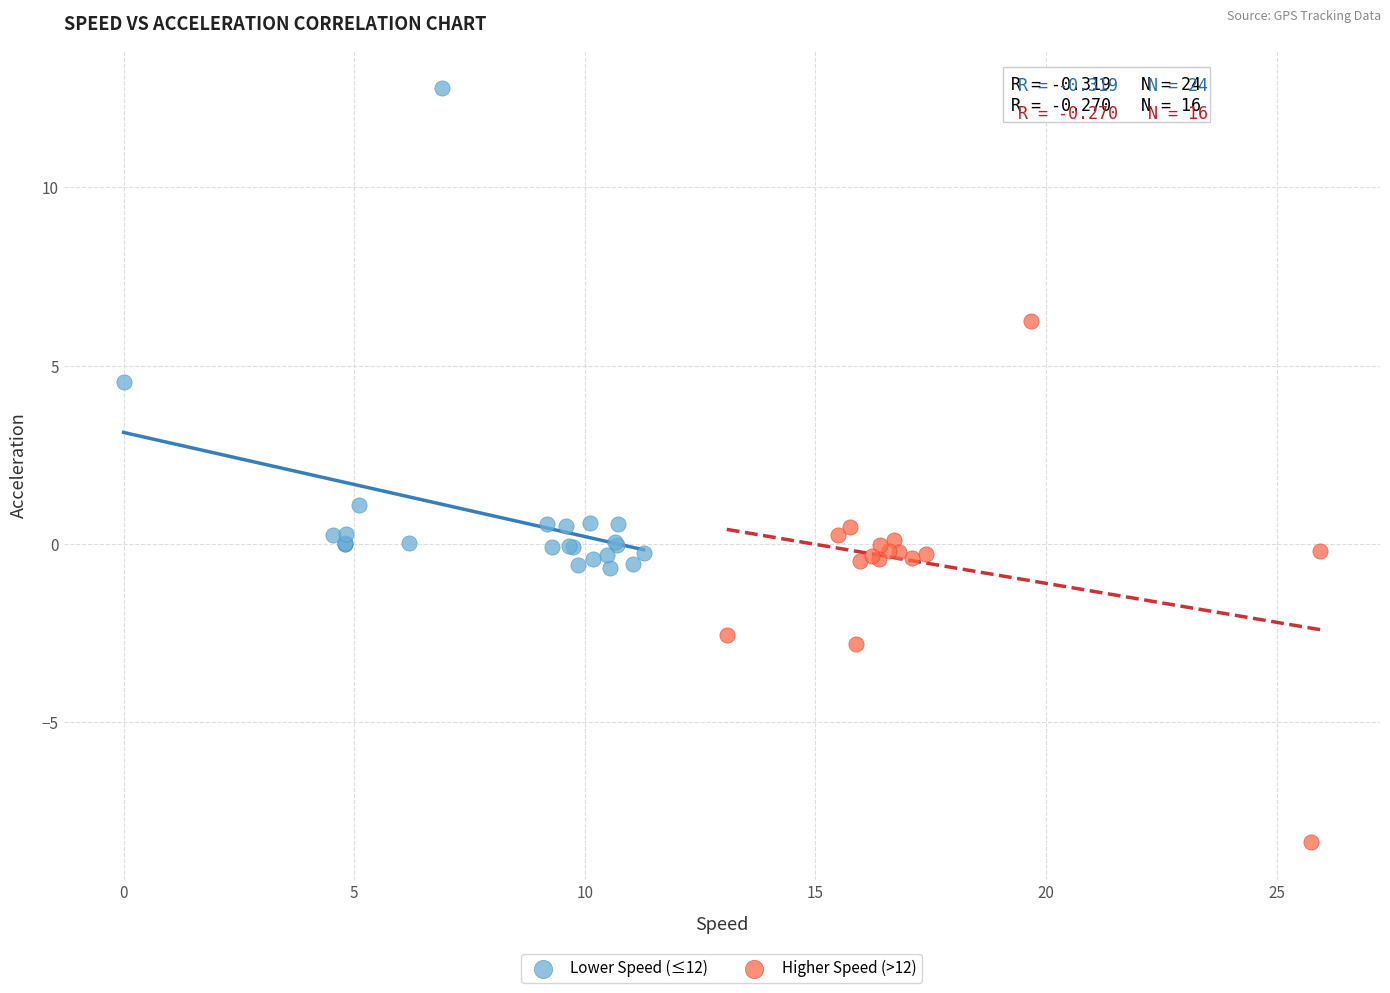

Which series reaches the maximum Y coordinate?

Lower Speed (≤12)